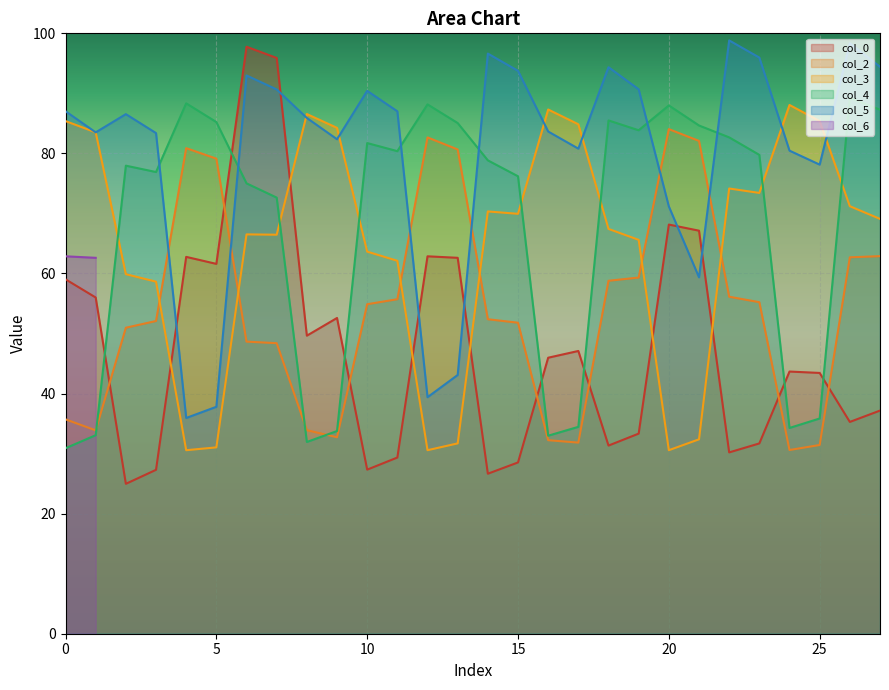

Which series has the largest range (max minus min)?

col_0